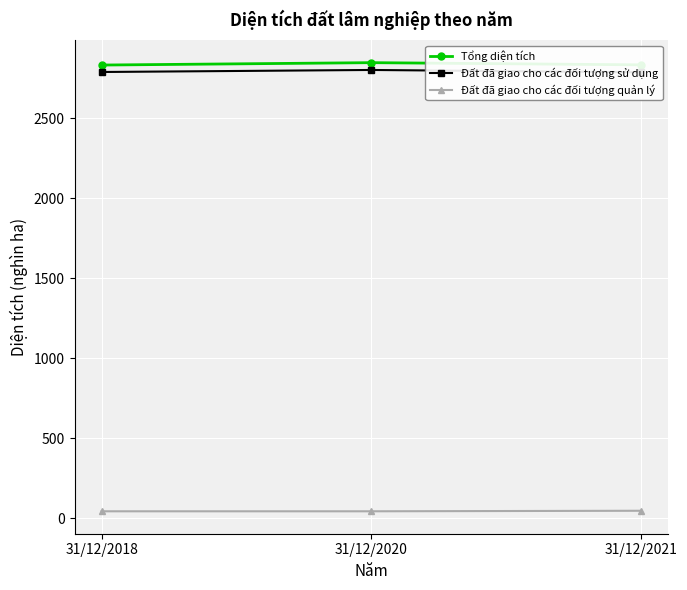

Reading left to right, what are all the values shown in this chart?

Tổng diện tích: 31/12/2018=2831.6	31/12/2020=2846.5	31/12/2021=2832.9
Đất đã giao cho các đối tượng sử dụng: 31/12/2018=2788.2	31/12/2020=2800.9	31/12/2021=2786.2
Đất đã giao cho các đối tượng quản lý: 31/12/2018=43.4	31/12/2020=43.4	31/12/2021=46.7